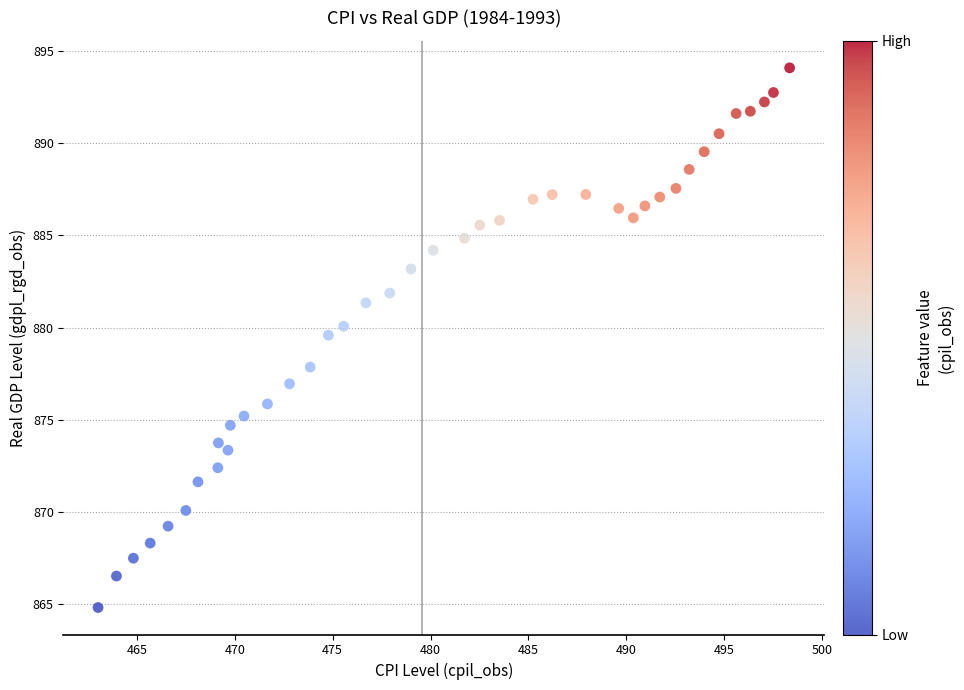

What Y value in the scatter plot is closest to 879?

879.6